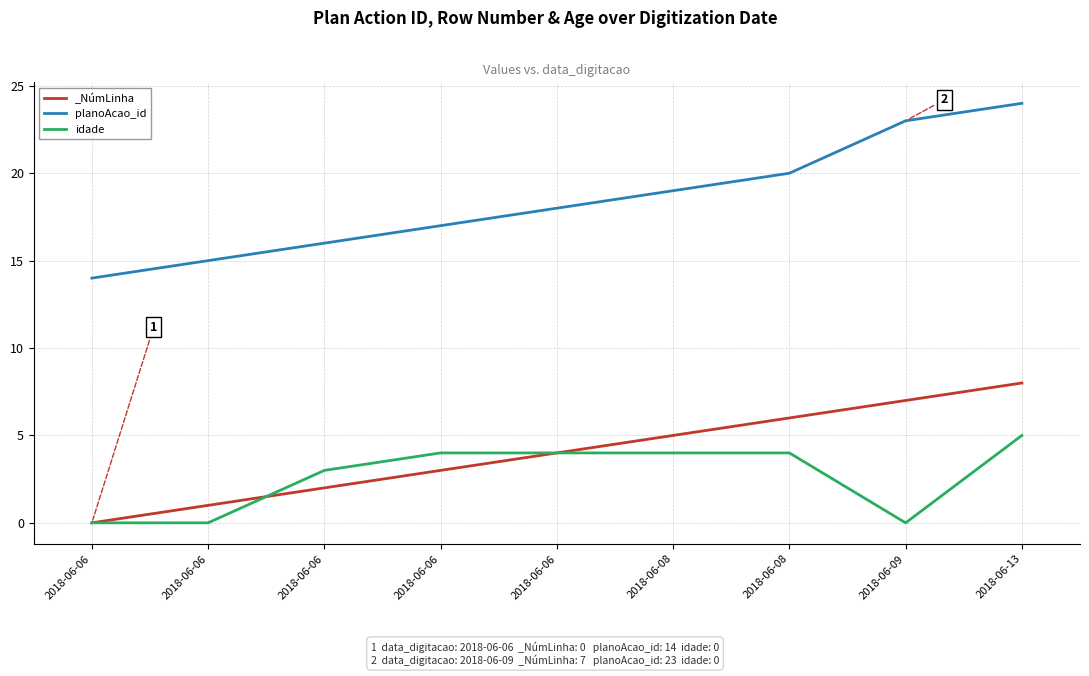

True or false: planoAcao_id and idade cross at least once.

False